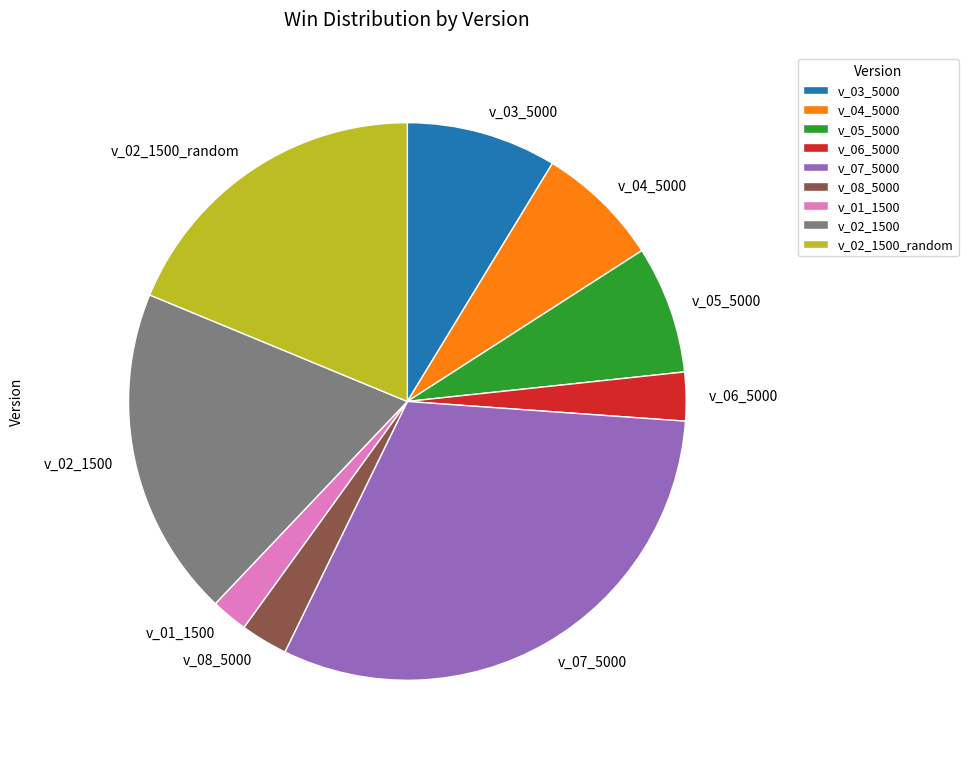

Is it true that v_08_5000 is 3% of the pie?

True